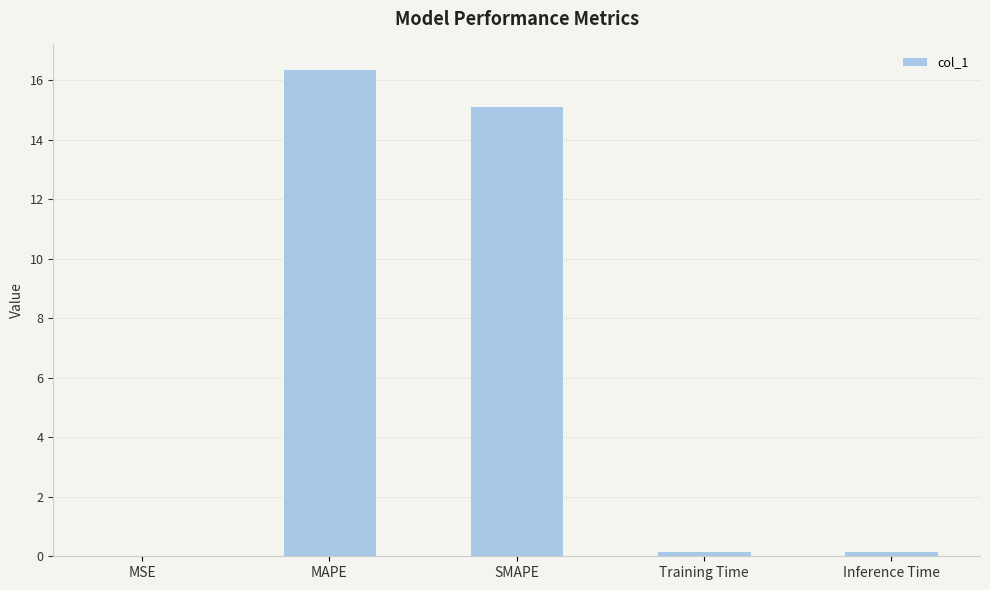

Which has a higher value, MAPE or Inference Time?

MAPE